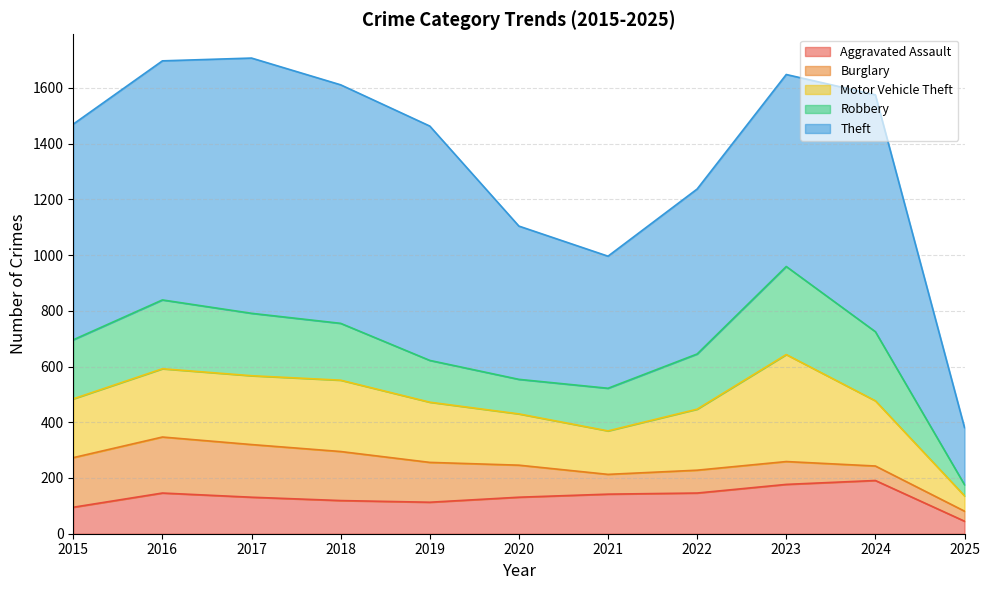

What is the value of the Theft point at the 5th from the left?

841